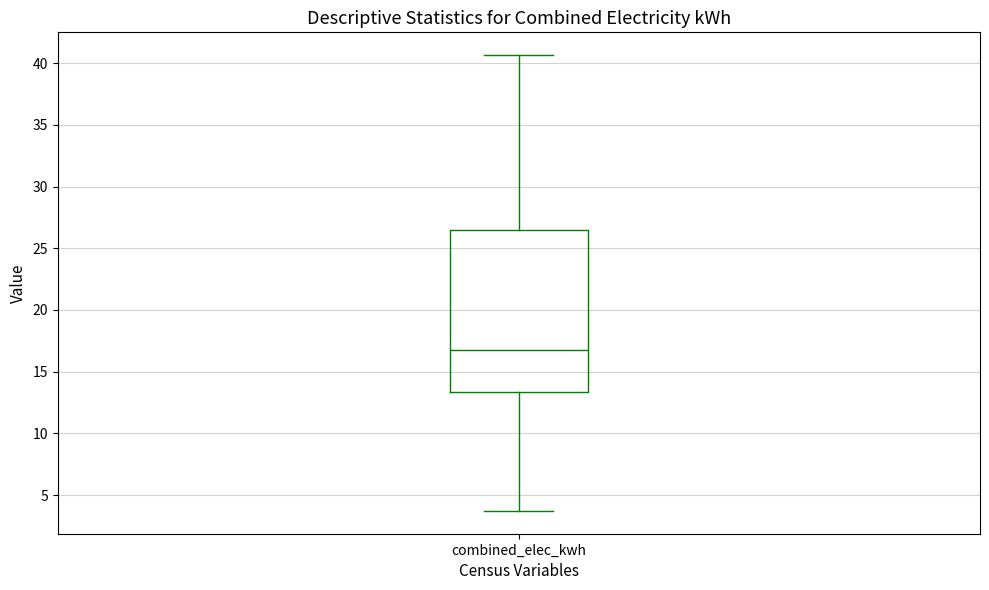

Read this box plot against the y-axis: the position of the median line, the range covered by the box, and the ends of both whiskers. The values are not printed on the chart, so give them approximately, as read against the axis.

median 17.0, box 13.5 to 26.5, whiskers 3.5 to 40.5